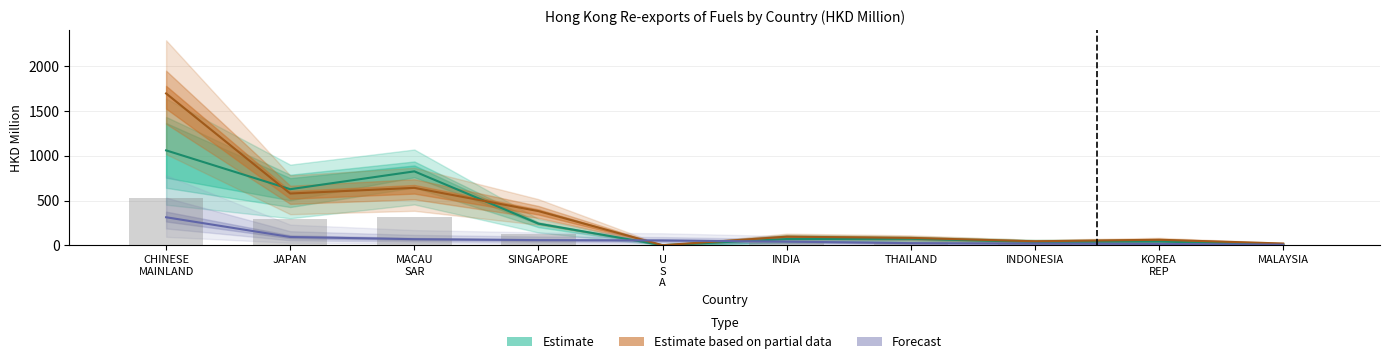

The value of 201812 at CHINESE MAINLAND is 741.2. True or false?

False